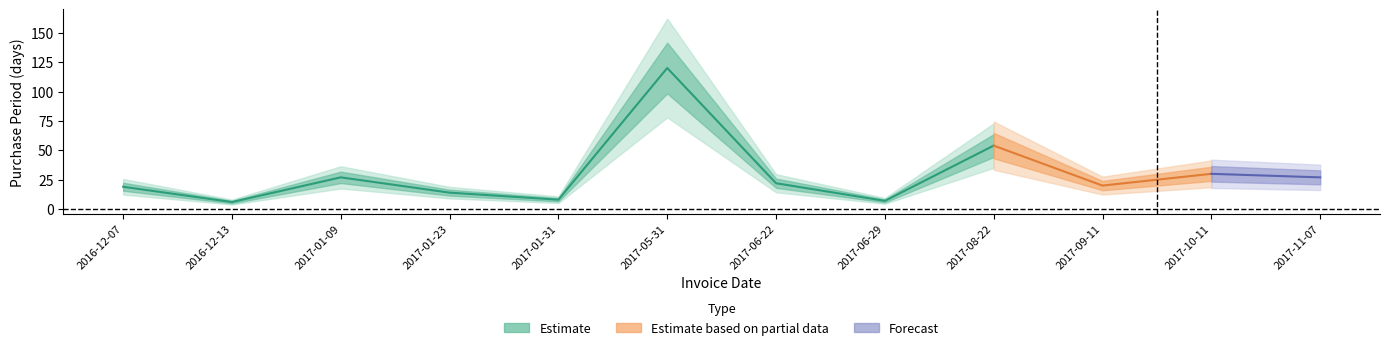

The chart shows a value of 6 at 2016-12-13. True or false?

True